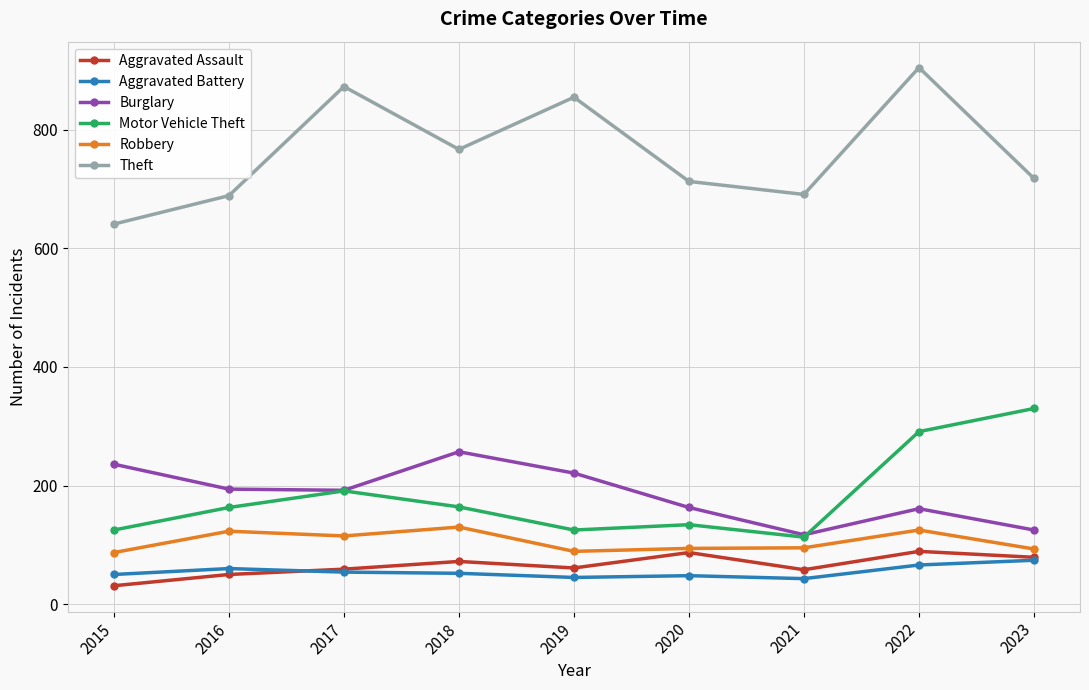

At 2018, list the series in order from largest to smallest.

Theft, Burglary, Motor Vehicle Theft, Robbery, Aggravated Assault, Aggravated Battery